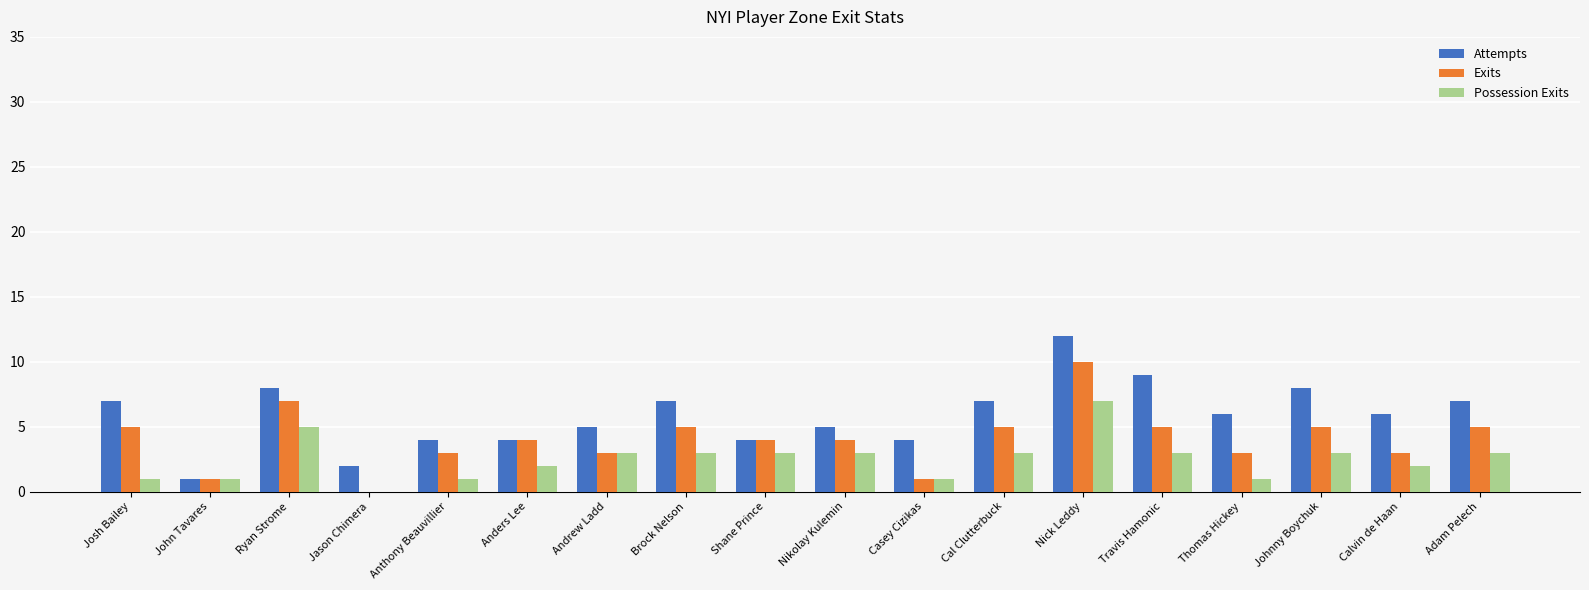

Which series changed the most between Nick Leddy and Travis Hamonic?

Exits